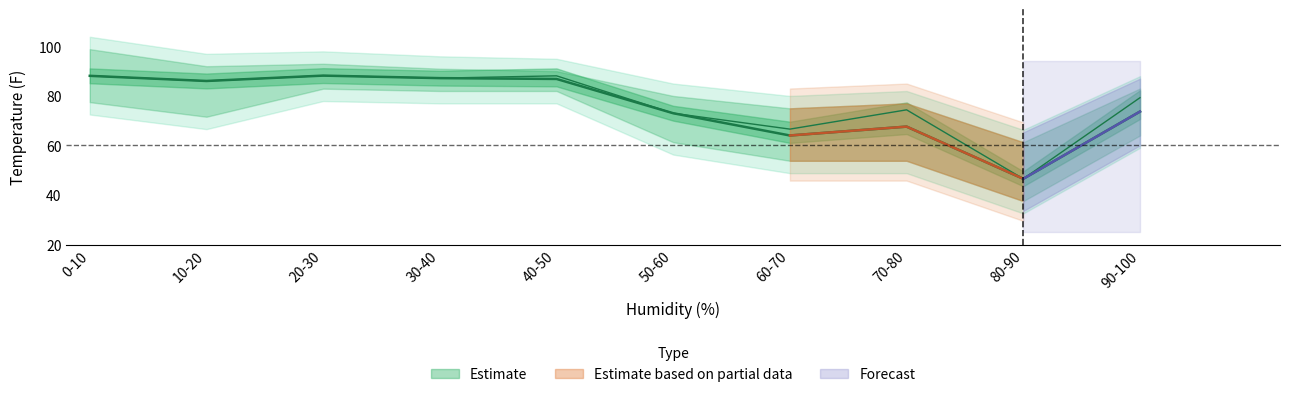

Does the chart display data point markers on the line(s)?

No